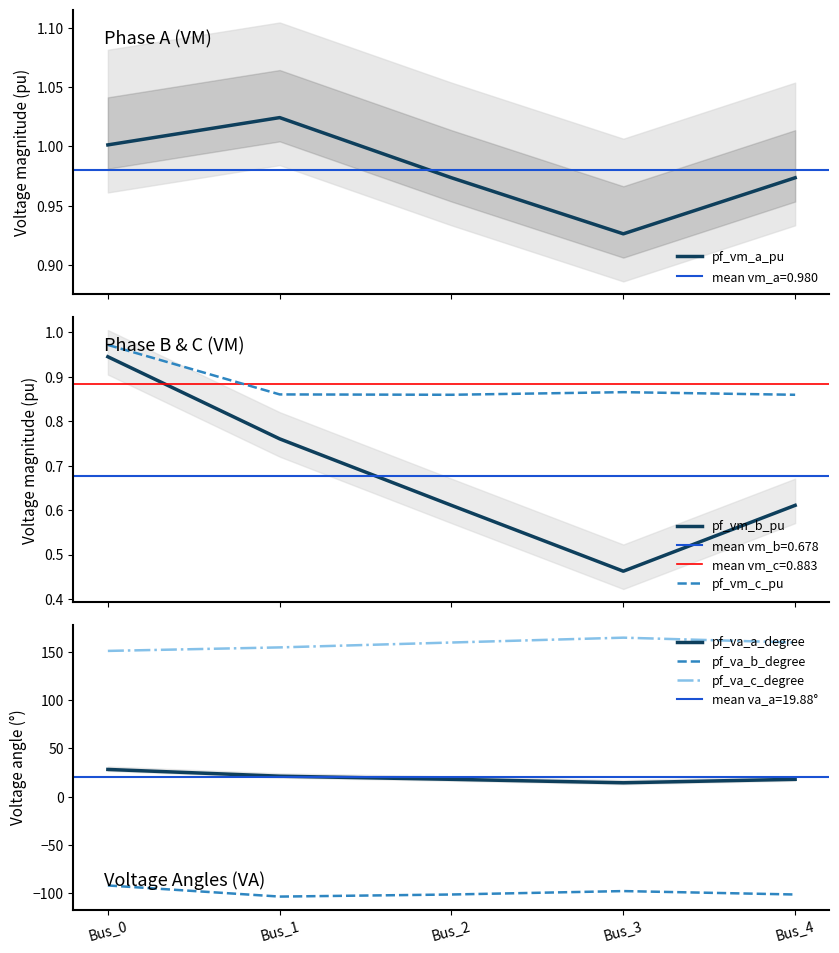

Reading left to right, transcribe all the data shown in this chart.

pf_vm_a_pu: 1.0	1.0	1.0	0.9	1.0
pf_vm_b_pu: 0.9	0.8	0.6	0.5	0.6
pf_vm_c_pu: 1.0	0.9	0.9	0.9	0.9
pf_va_a_degree: 28.1	21.1	17.9	14.3	17.9
pf_va_b_degree: -92.1	-103.6	-101.4	-97.9	-101.4
pf_va_c_degree: 150.9	154.6	159.6	164.6	159.6